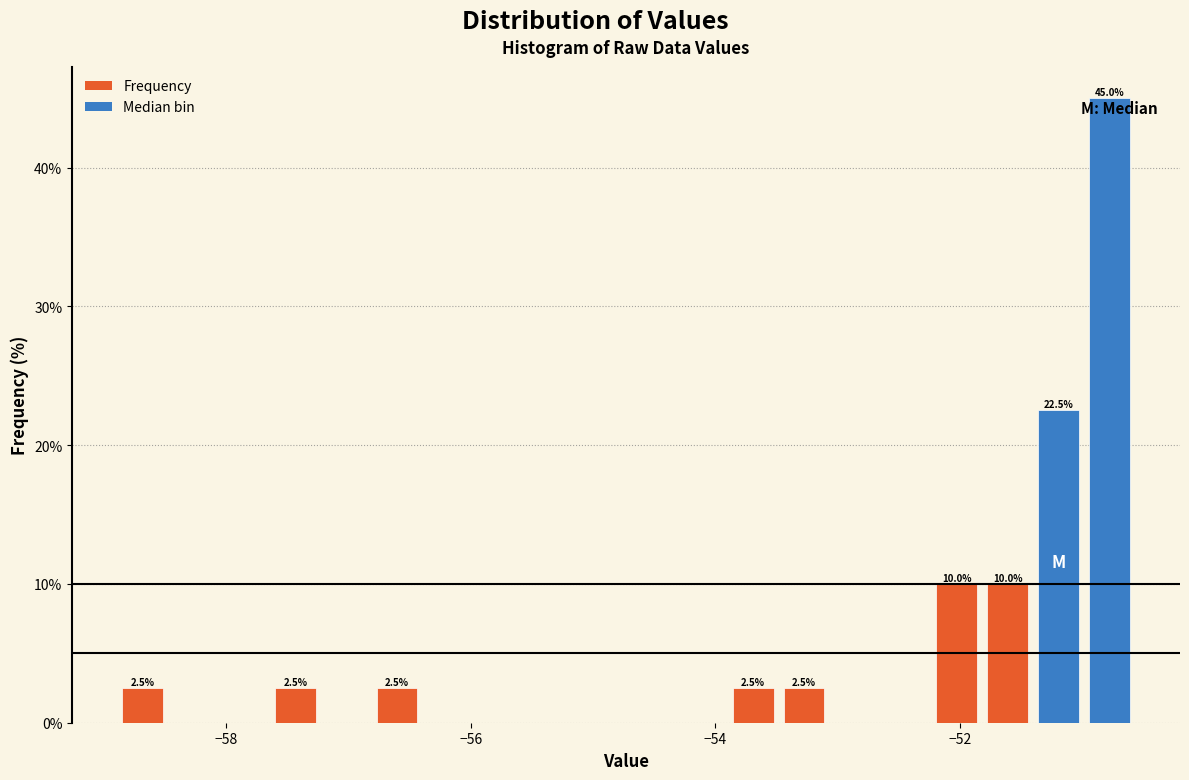

Read against the x-axis, roughly where is the centre of the tallest bar?

-50.8